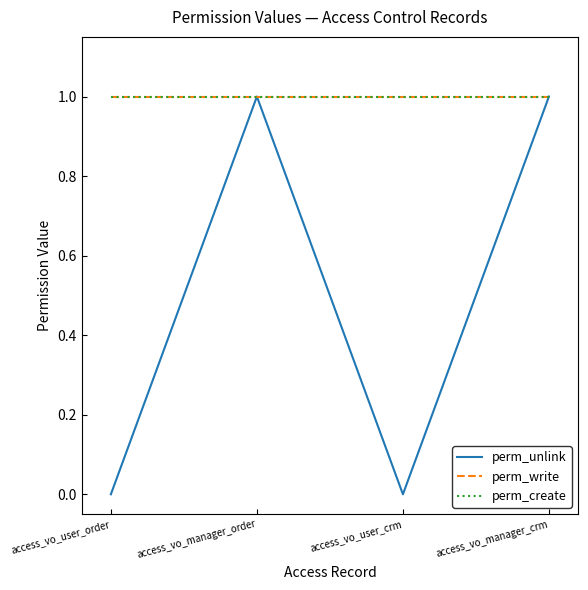

Reading right to left, list all the values displayed in this chart.

perm_unlink: 1	0	1	0
perm_write: 1	1	1	1
perm_create: 1	1	1	1